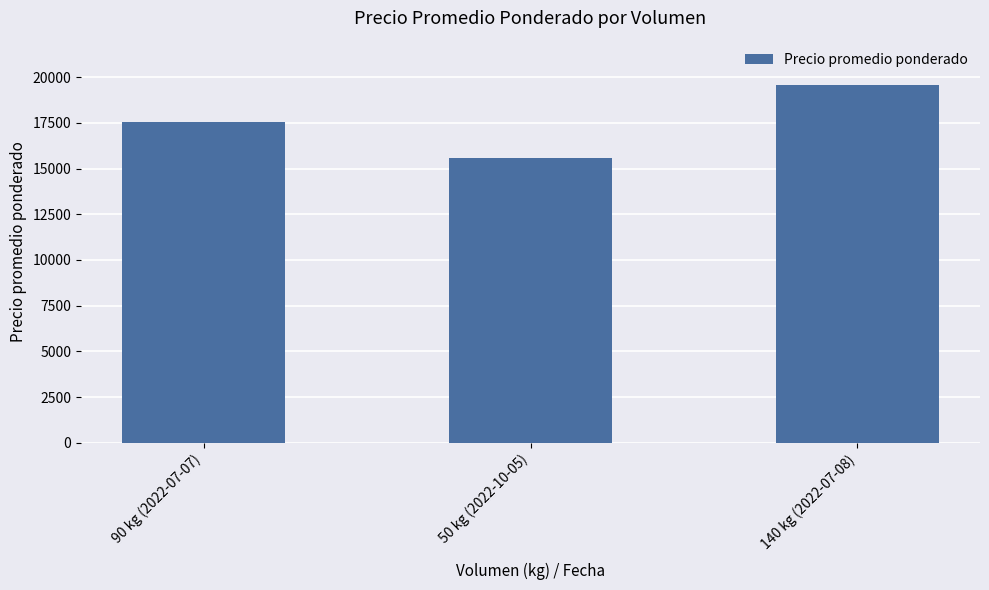

Reading left to right, extract all data points from this chart.

90 kg (2022-07-07)=17556	50 kg (2022-10-05)=15600	140 kg (2022-07-08)=19571